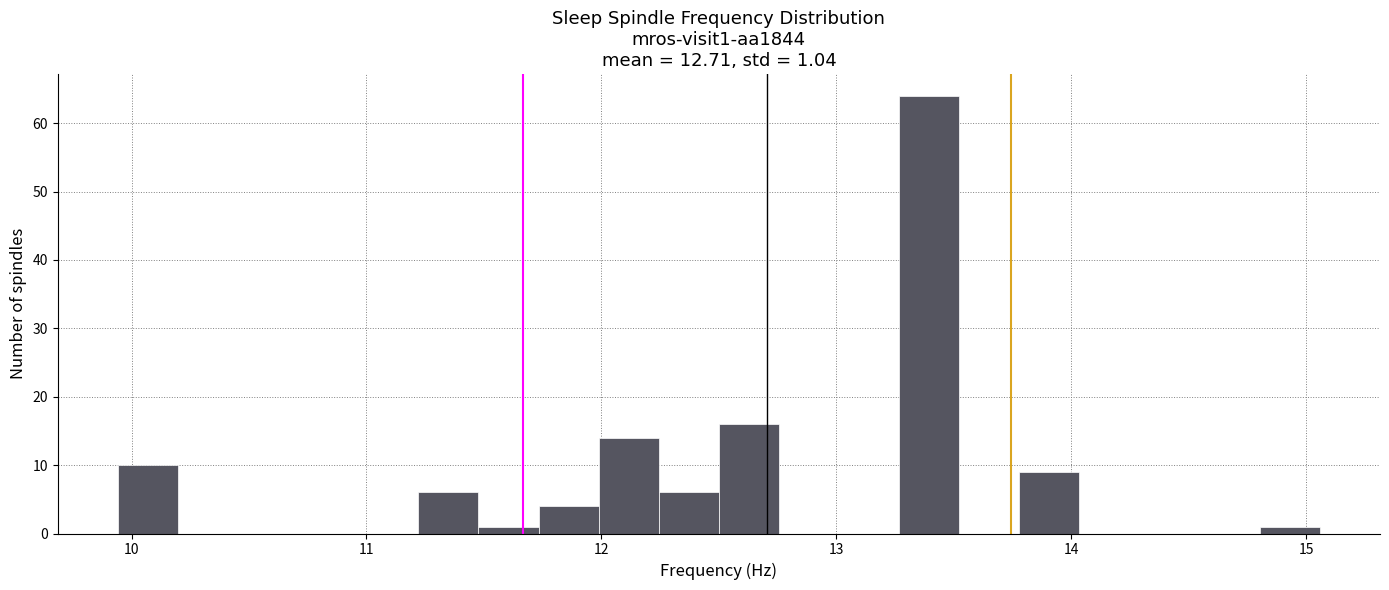

Read against the x-axis, roughly where is the centre of the tallest bar?

13.4